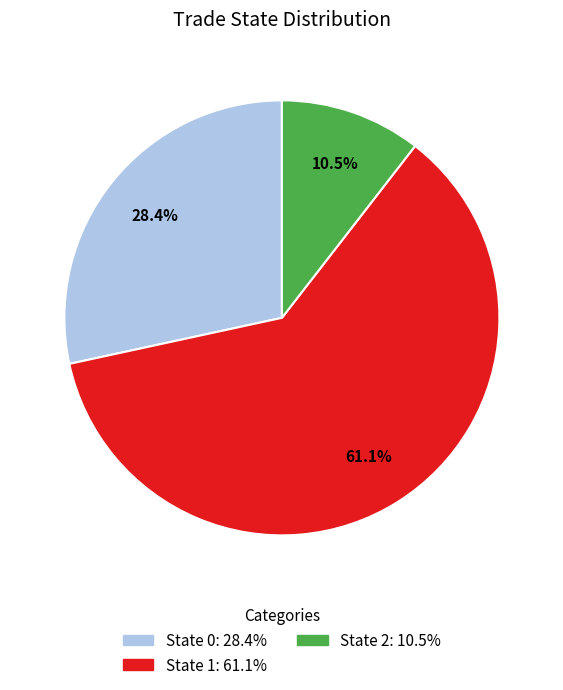

Count the number of slices in the pie.

3